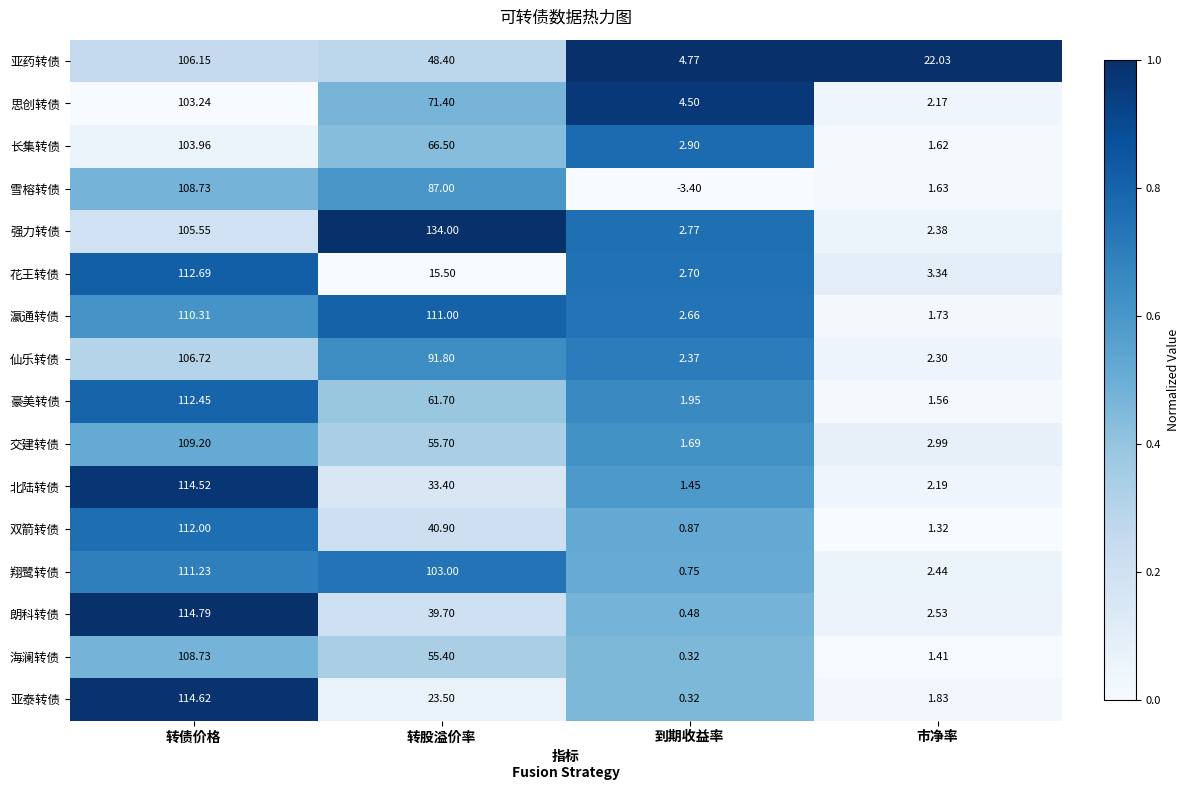

Rank the series at 市净率 from highest to lowest value.

亚药转债, 花王转债, 交建转债, 朗科转债, 翔鹭转债, 强力转债, 仙乐转债, 北陆转债, 思创转债, 亚泰转债, 瀛通转债, 雪榕转债, 长集转债, 豪美转债, 海澜转债, 双箭转债